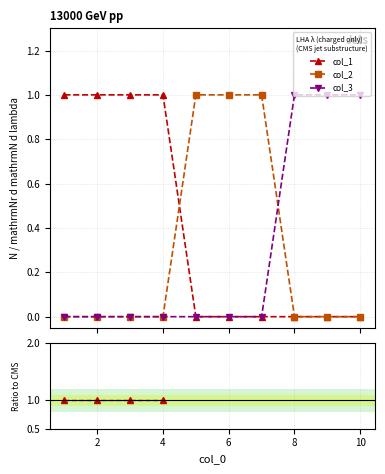

Rank the series by their maximum value, from lowest to highest.

col_2, col_3, col_1